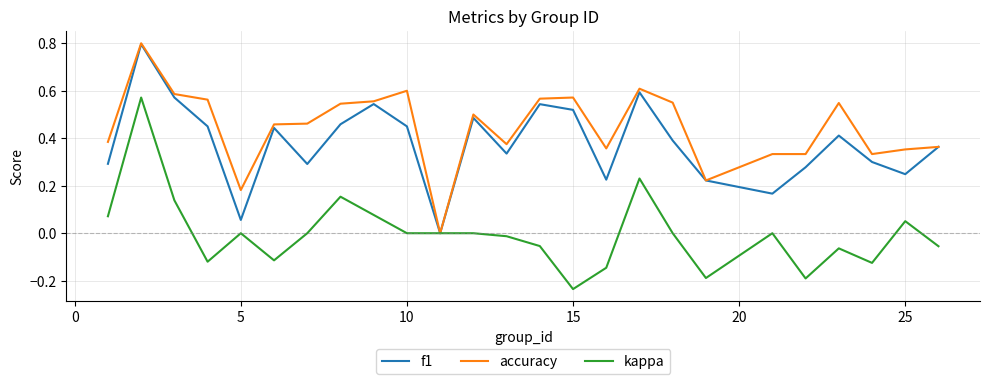

What is the maximum value for accuracy?

0.8